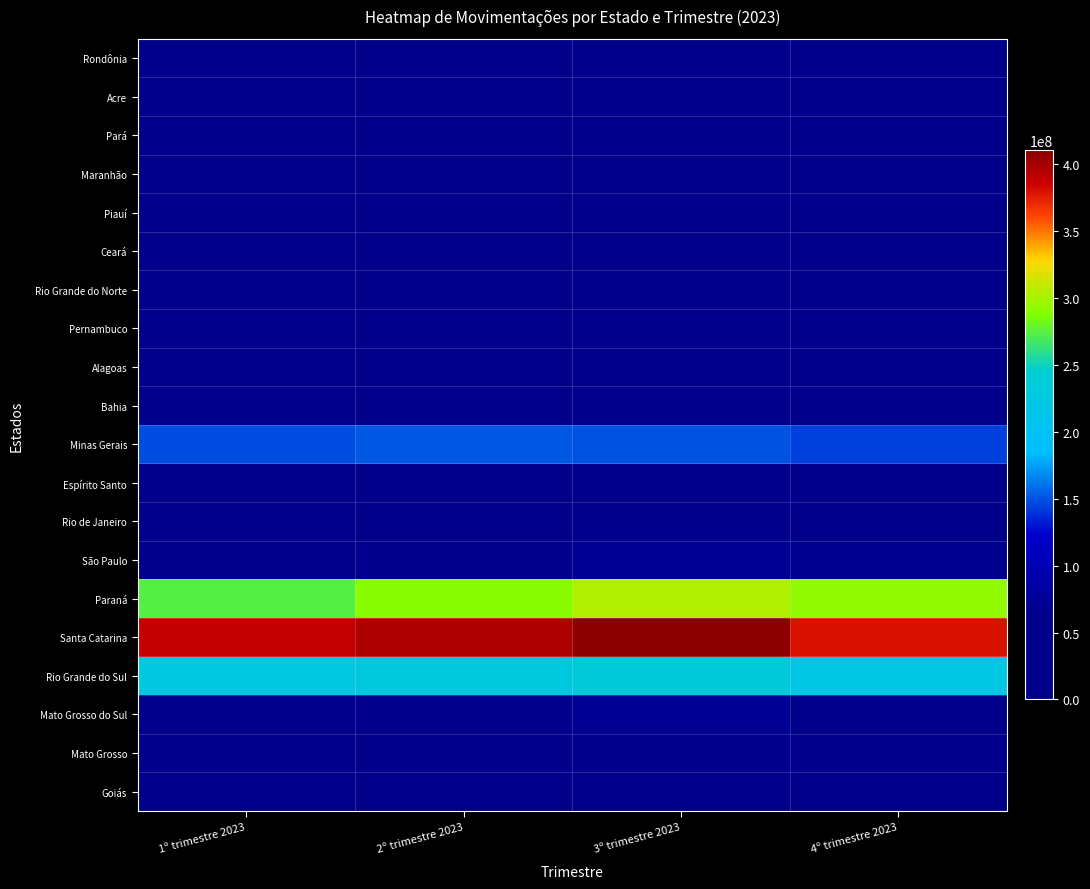

Between 2º trimestre 2023 and 3º trimestre 2023, which is larger?

2º trimestre 2023